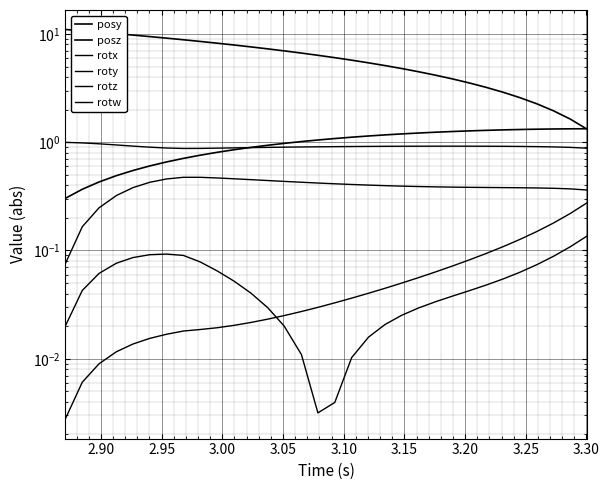

How many interior local valleys does the rotw series have?

1